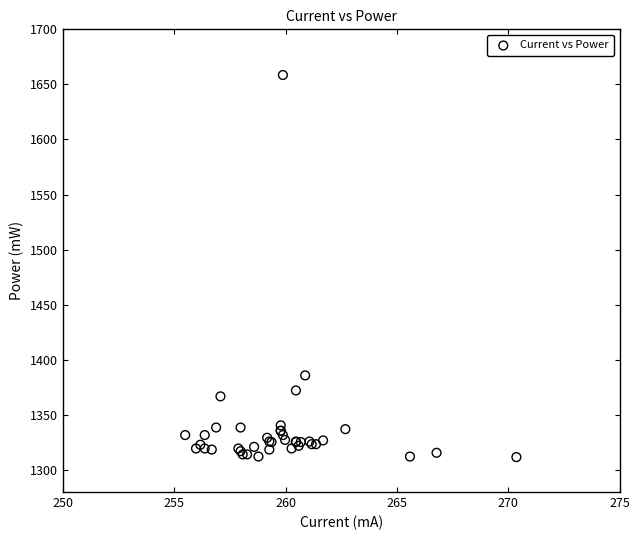

What Y value in the scatter plot is closest to 1485?

1385.9